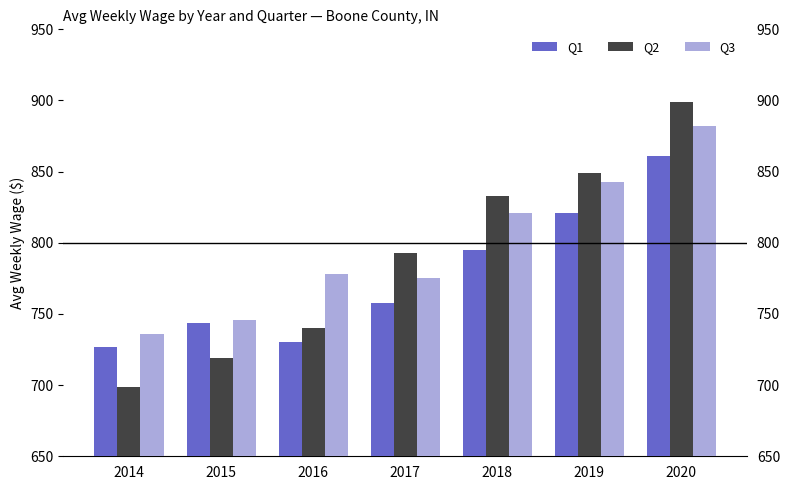

What is the value of the Q2 bar at the 2nd from the left?

719